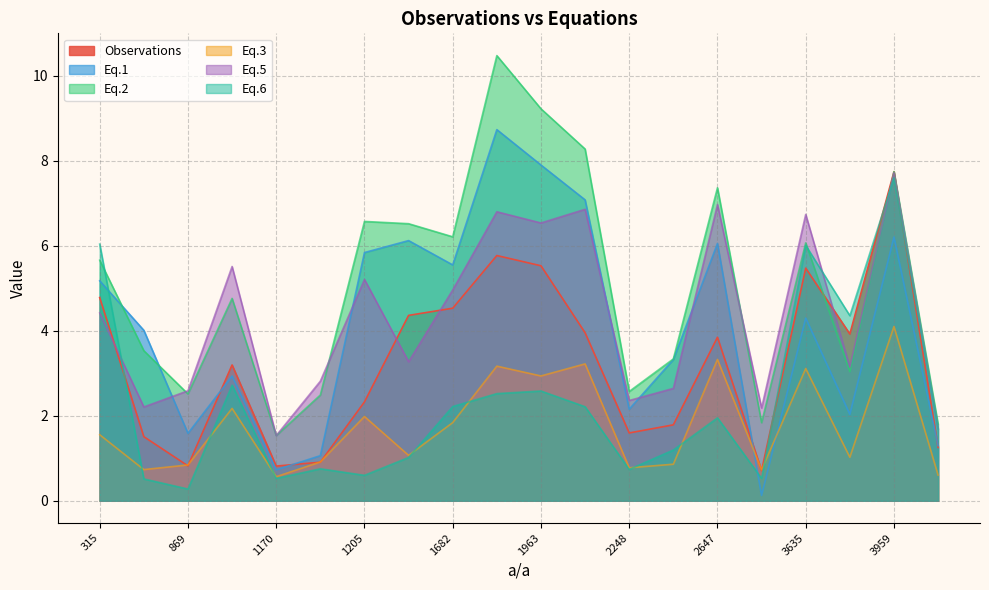

Is the value of Observations at 2837 greater than the value of Eq.1 at 2270?

No